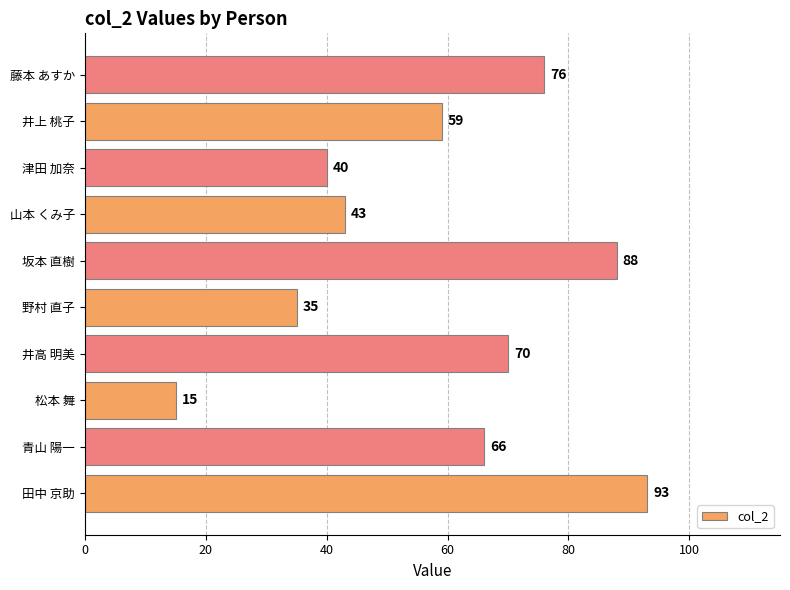

Which label corresponds to the smallest value in the chart?

松本 舞